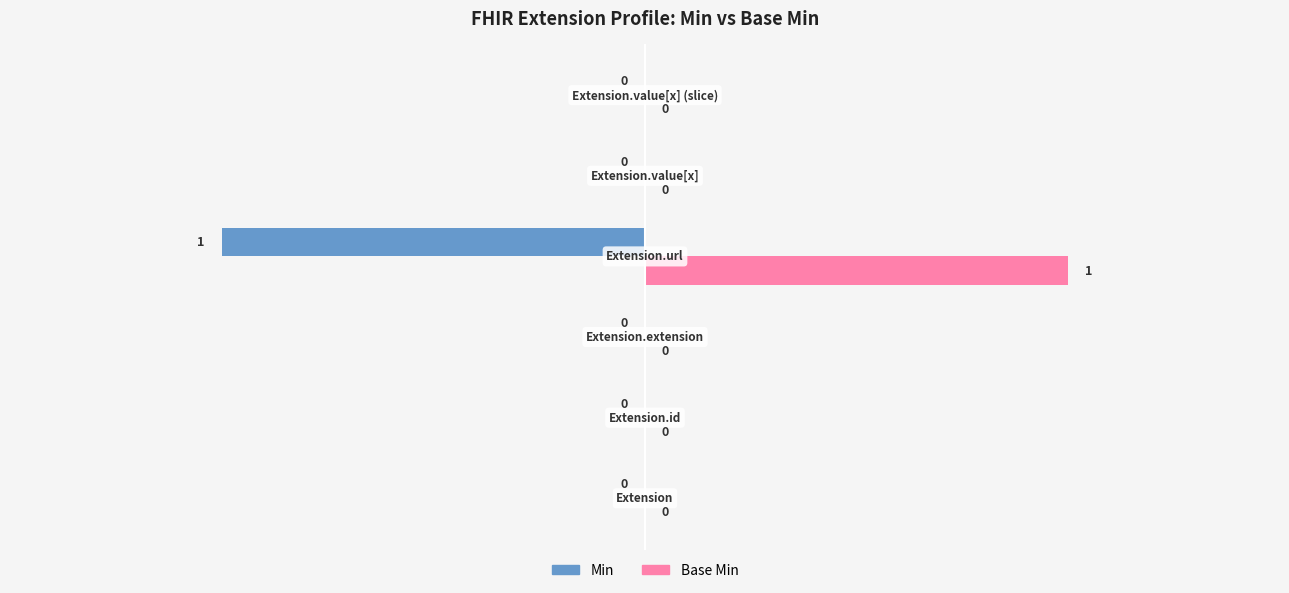

Which series has the largest total across all categories?

Base Min